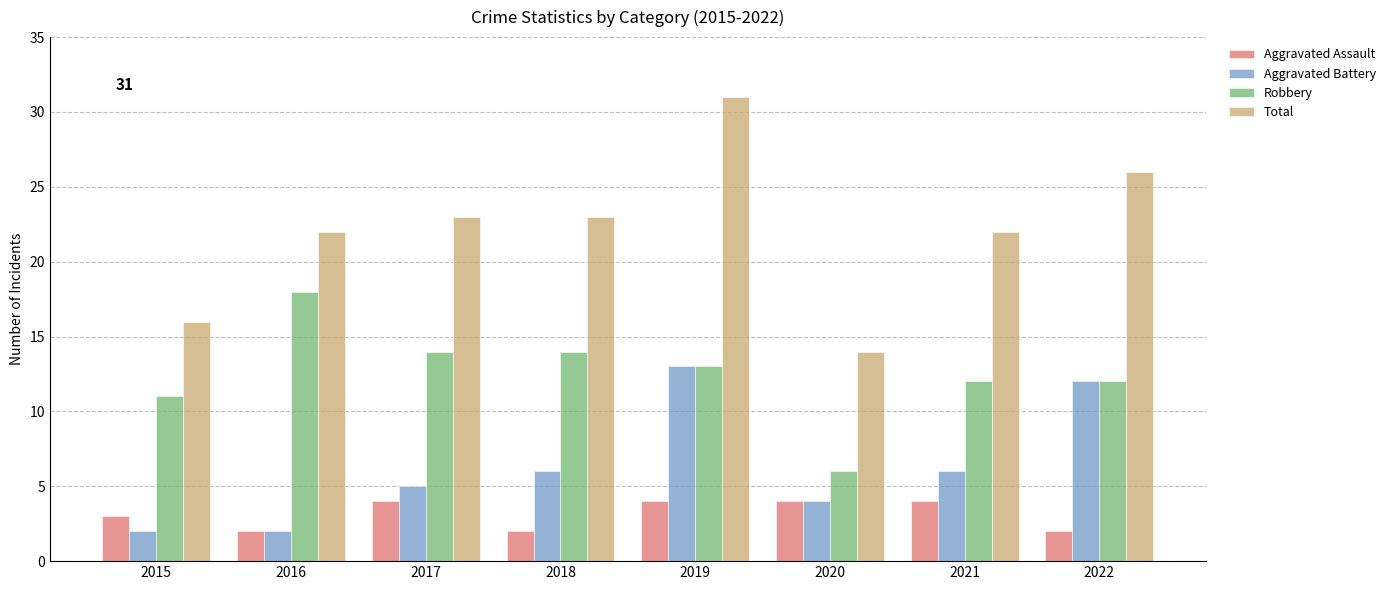

Rank the series by their average value, from lowest to highest.

Aggravated Assault, Aggravated Battery, Robbery, Total